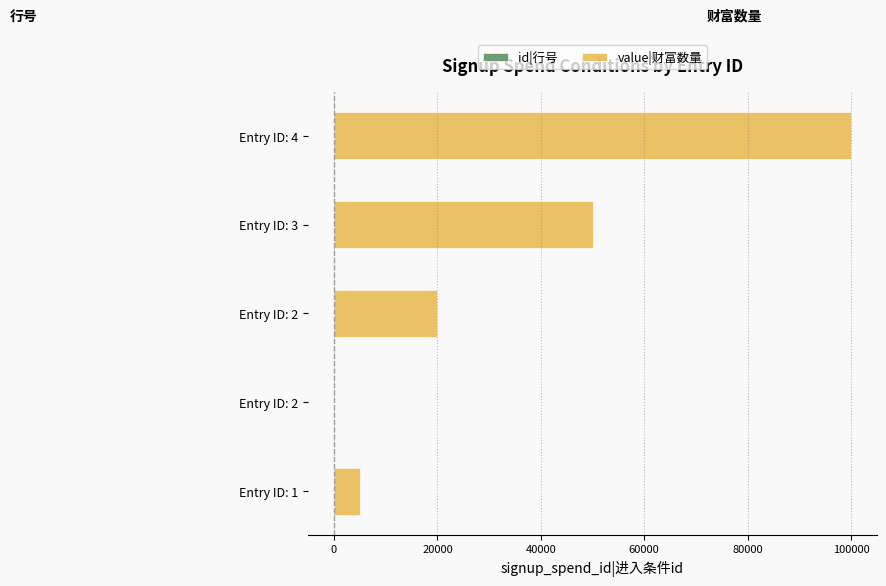

How many distinct data groups are displayed?

2